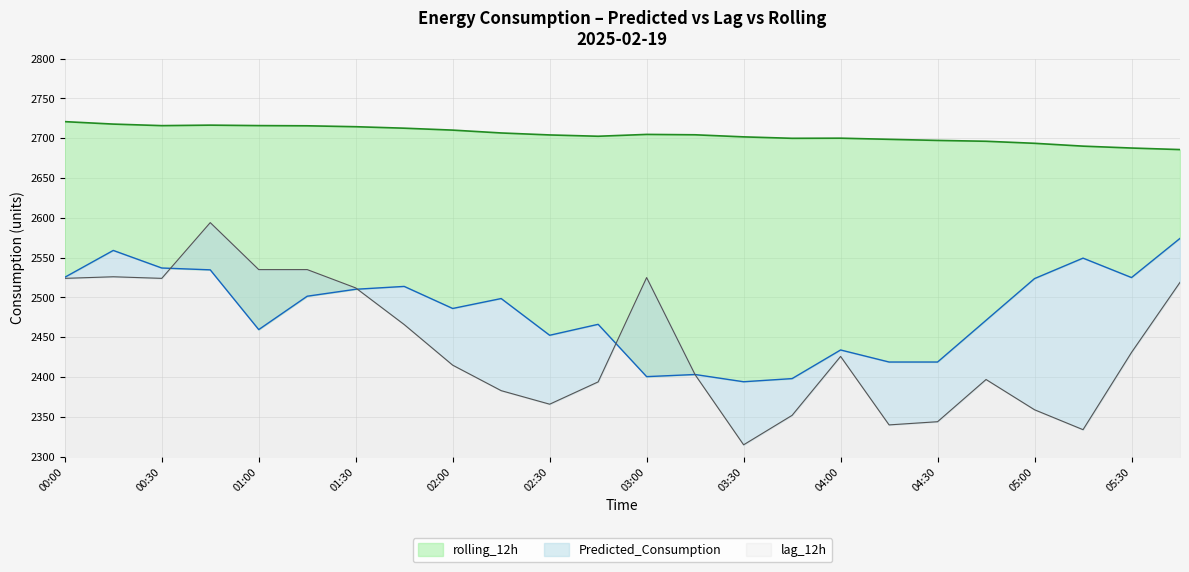

What are all the series names shown in the legend?

lag_12h, Predicted_Consumption, rolling_12h